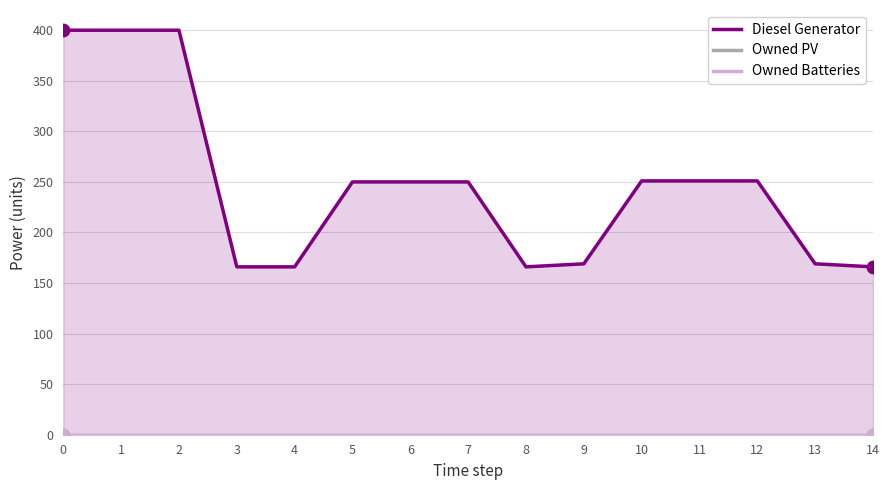

Which series contains the highest Y value?

Diesel Generator